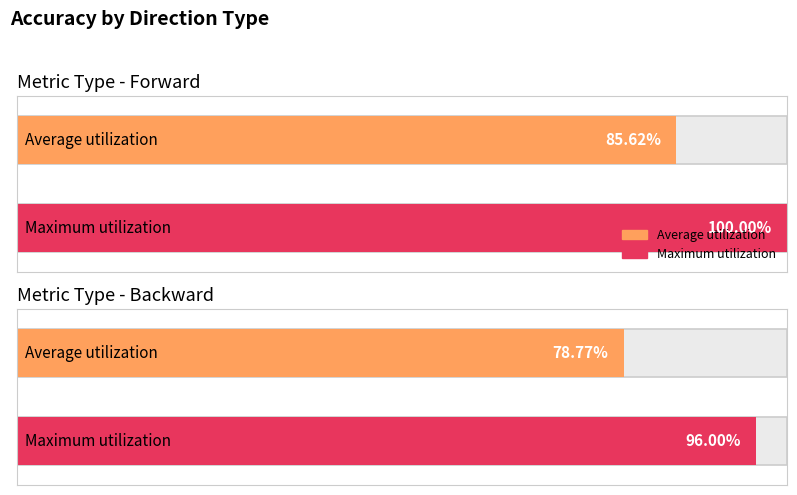

How many bars are there in each group?

2